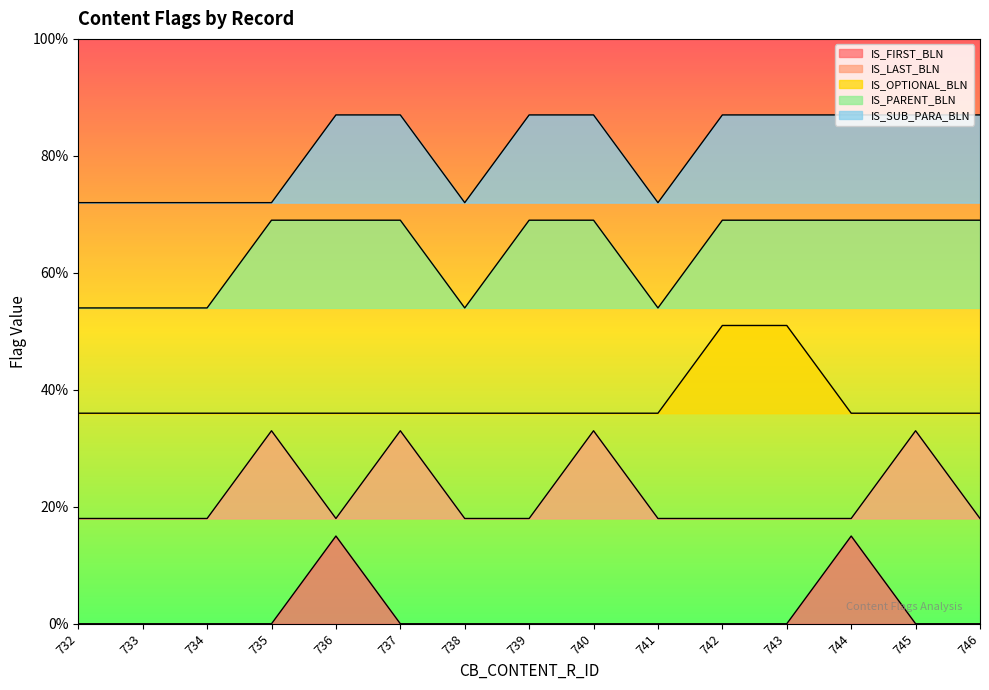

Reading left to right, list all the values displayed in this chart.

IS_FIRST_BLN: 0.0	0.0	0.0	0.0	0.1	0.0	0.0	0.0	0.0	0.0	0.0	0.0	0.1	0.0	0.0
IS_LAST_BLN: 0.2	0.2	0.2	0.3	0.2	0.3	0.2	0.2	0.3	0.2	0.2	0.2	0.2	0.3	0.2
IS_OPTIONAL_BLN: 0.4	0.4	0.4	0.4	0.4	0.4	0.4	0.4	0.4	0.4	0.5	0.5	0.4	0.4	0.4
IS_PARENT_BLN: 0.5	0.5	0.5	0.7	0.7	0.7	0.5	0.7	0.7	0.5	0.7	0.7	0.7	0.7	0.7
IS_SUB_PARA_BLN: 0.7	0.7	0.7	0.7	0.9	0.9	0.7	0.9	0.9	0.7	0.9	0.9	0.9	0.9	0.9